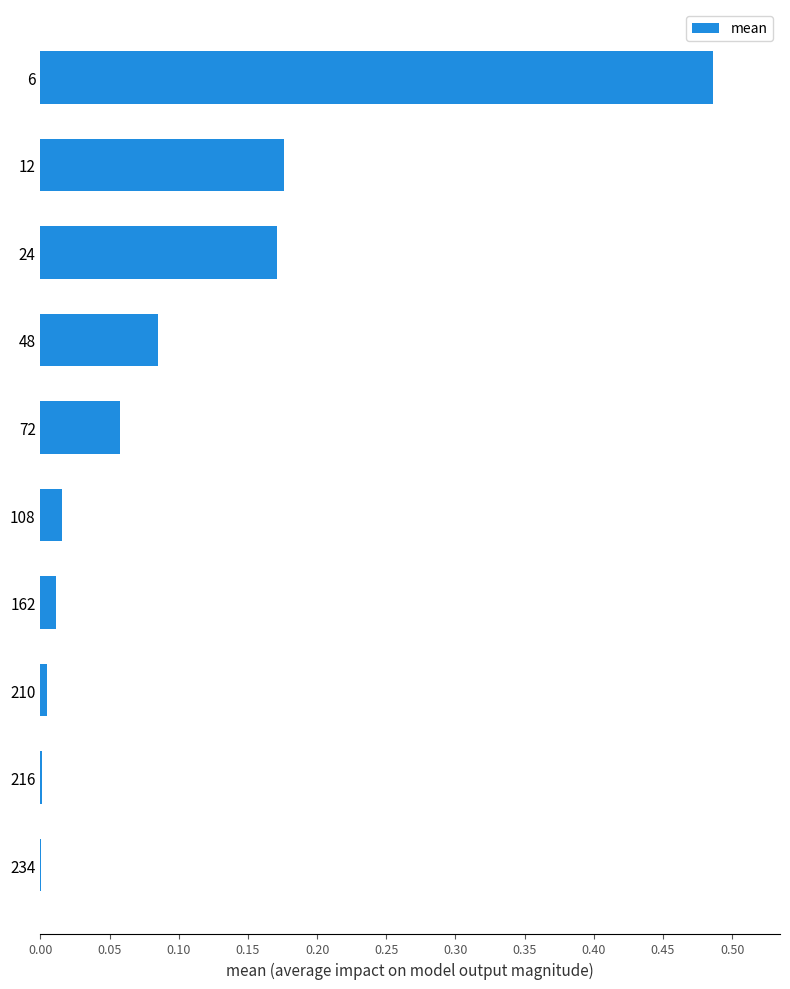

The chart shows a value of 0.0 at 234. True or false?

True